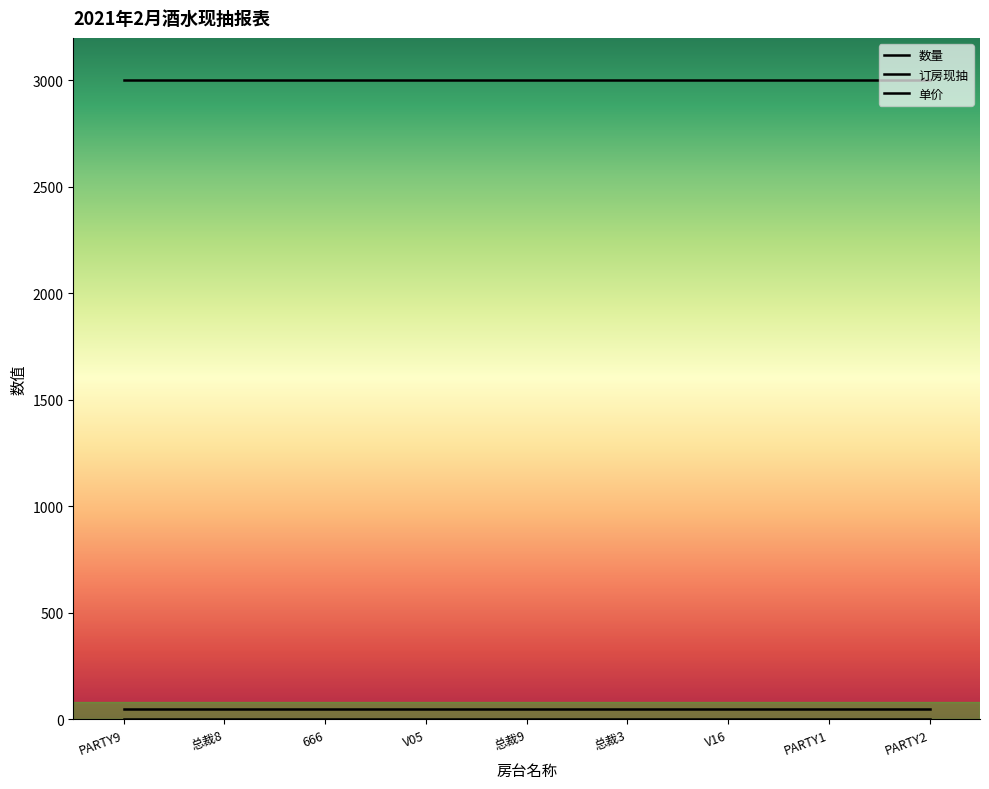

Is it true that 数量 equals 1 at V05?

False